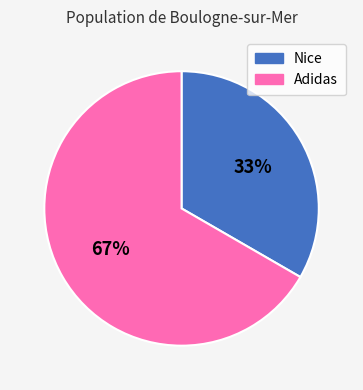

Count the number of slices in the pie.

2